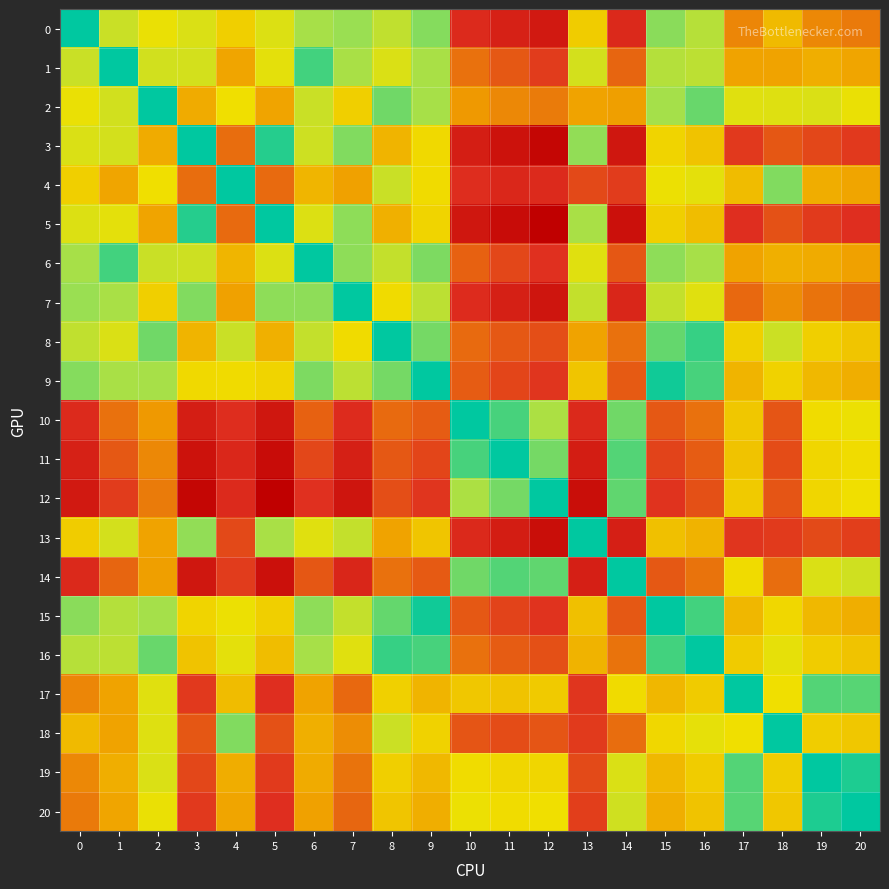

At how many categories does at least one series exceed 5?

21